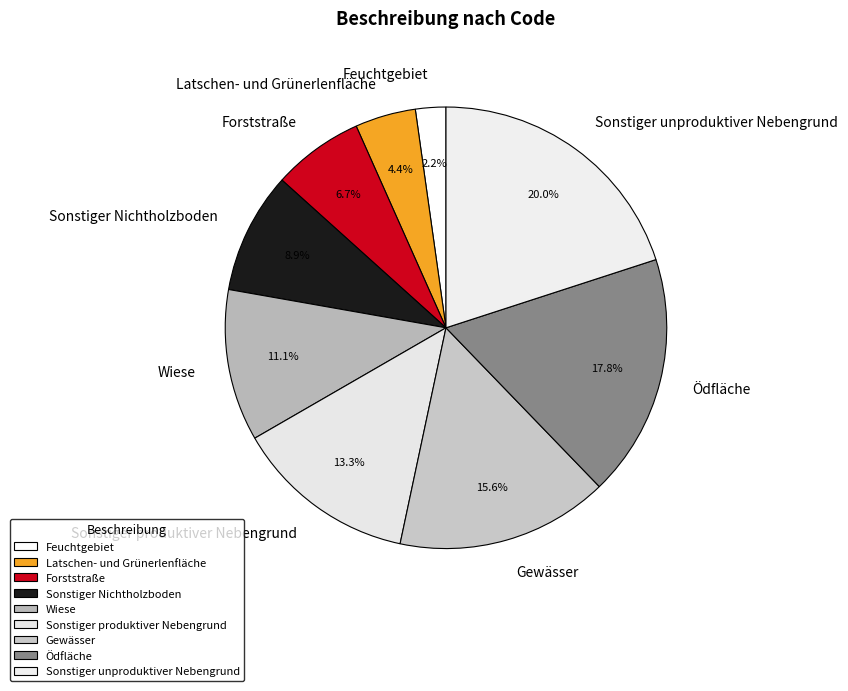

To the nearest percent, what is the difference between the largest and smallest slice percentages?

18%